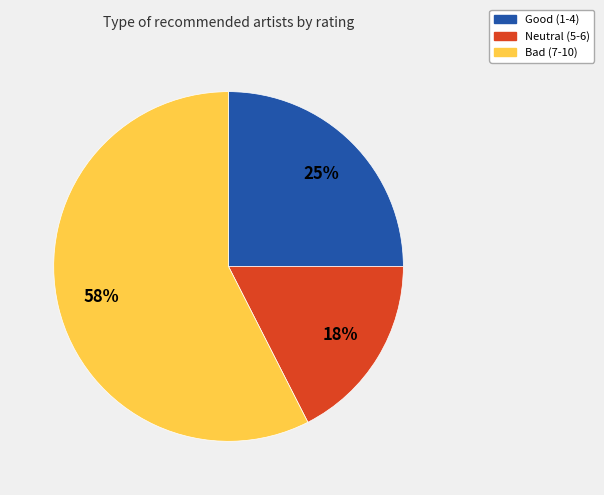

To the nearest percent, what is the average slice percentage?

33%